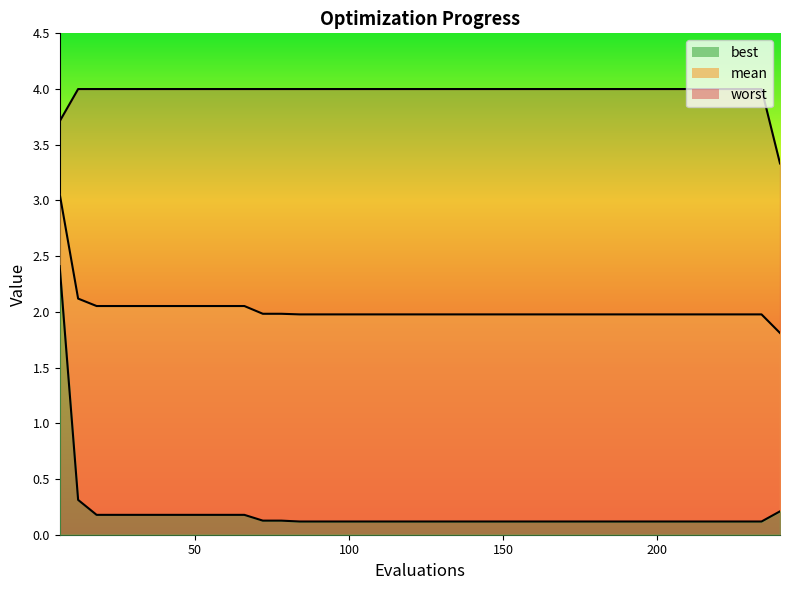

How many categories are shown in the chart?

40